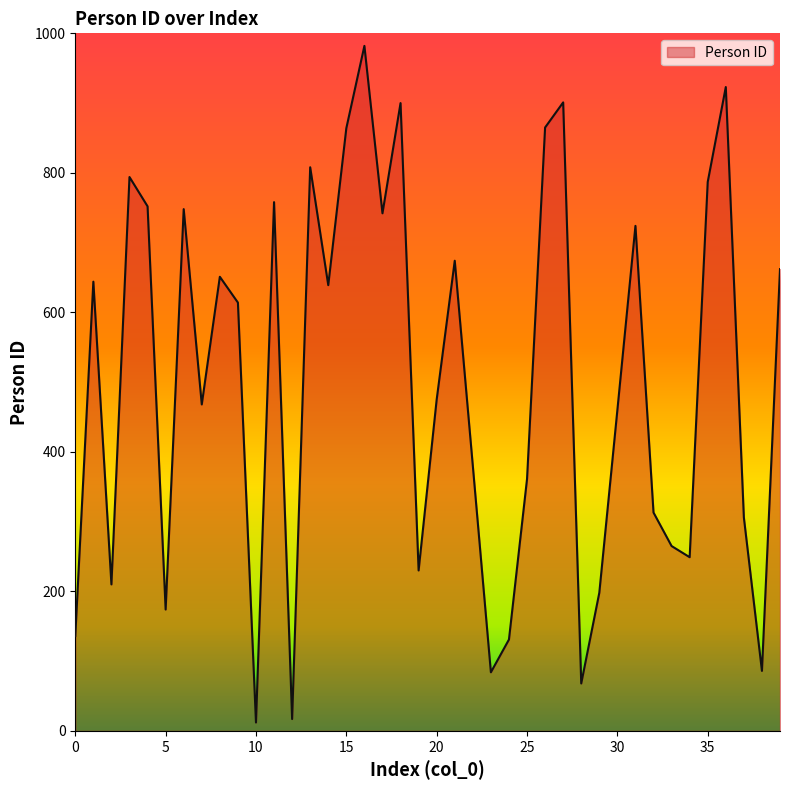

What is the difference between the maximum and minimum values?

970